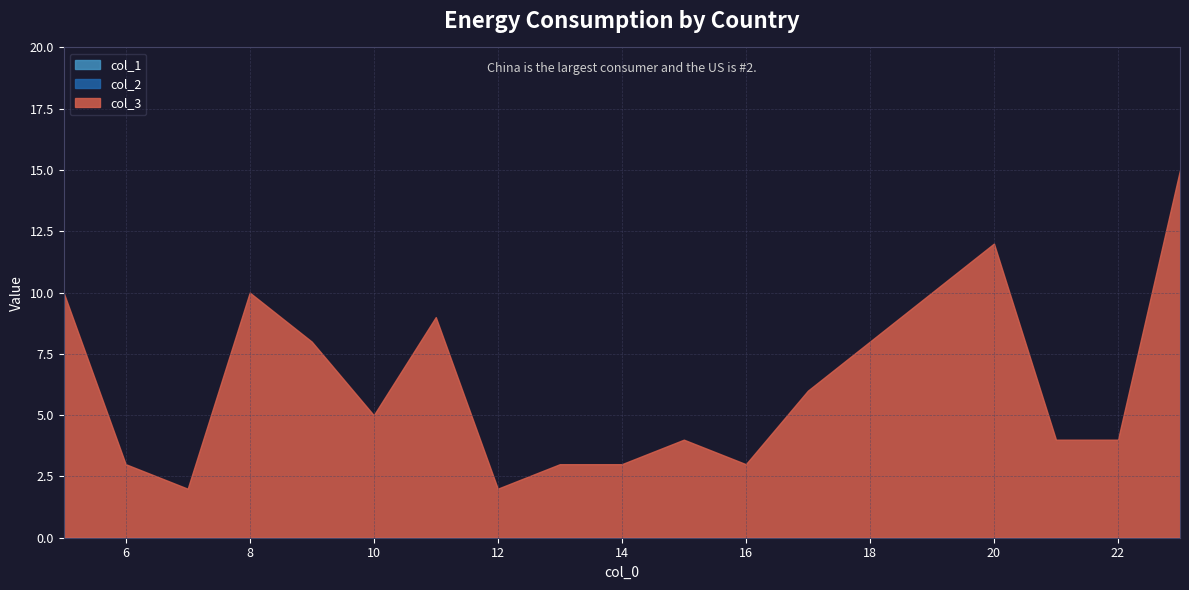

What is the difference between the col_3 values at 22 and 19?

6